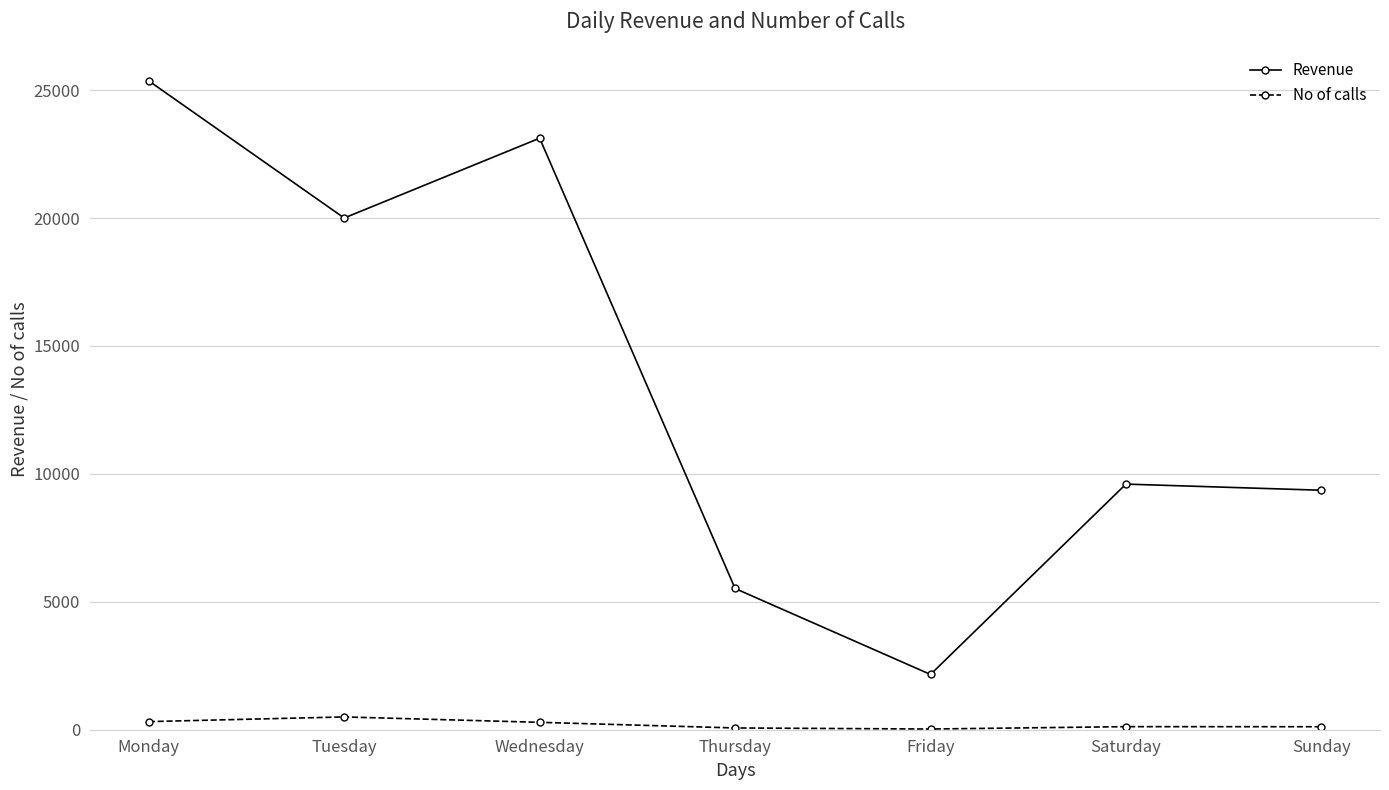

What is the sum of all No of calls values?

1439